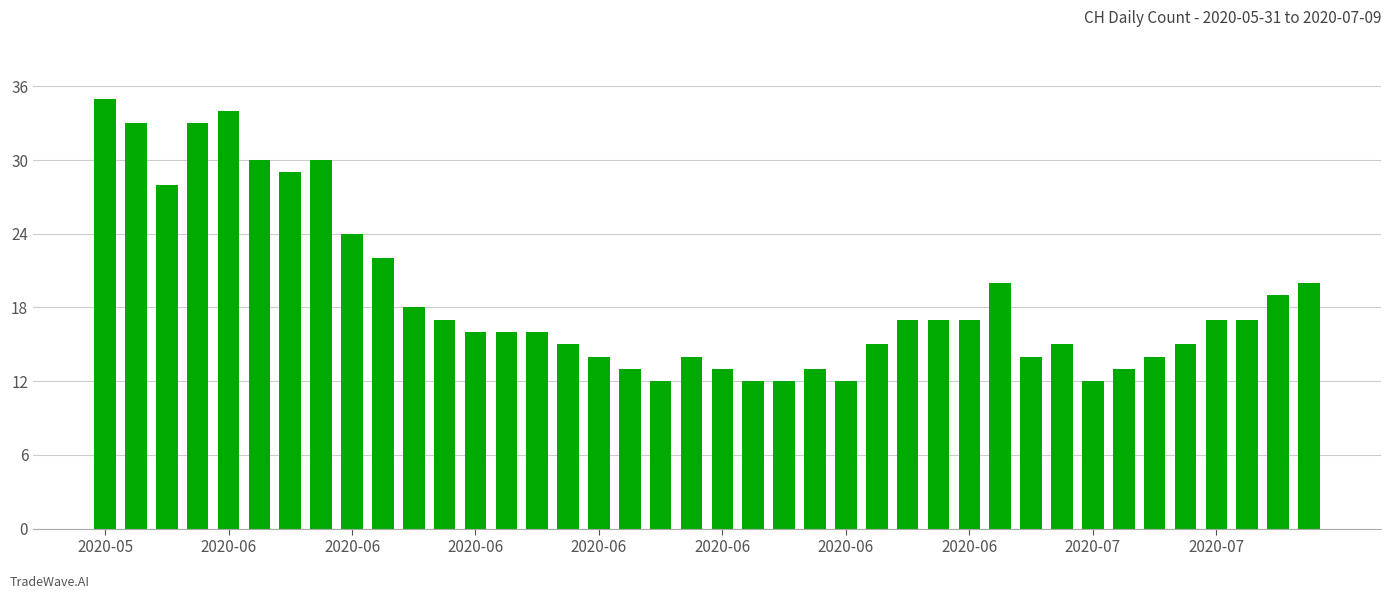

What is the greatest value displayed?

35